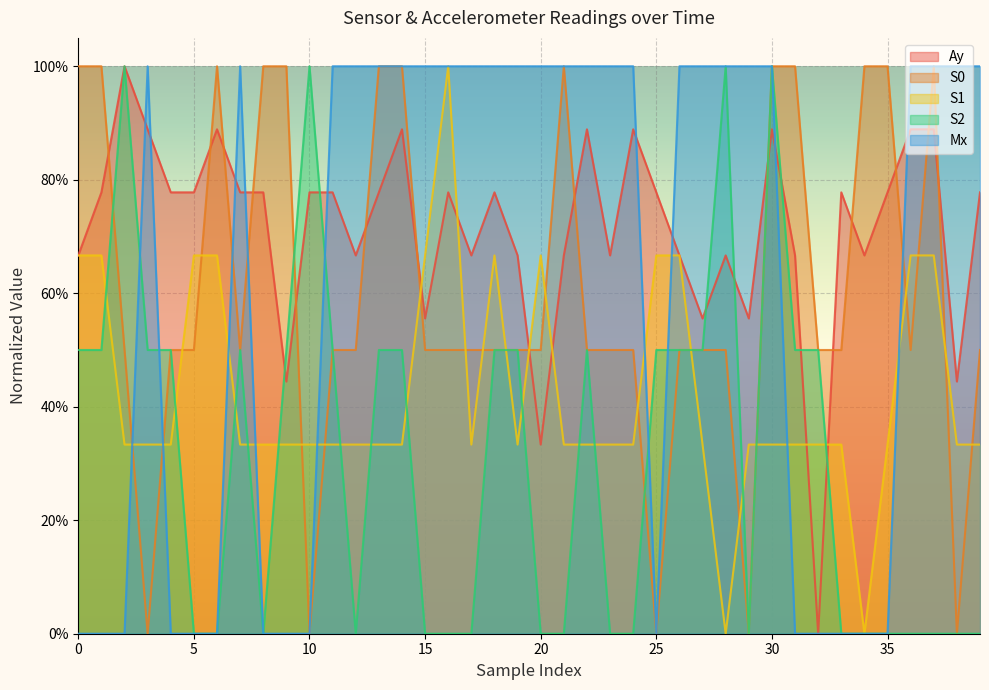

What are all the series names shown in the legend?

Ay, S0, S1, S2, Mx